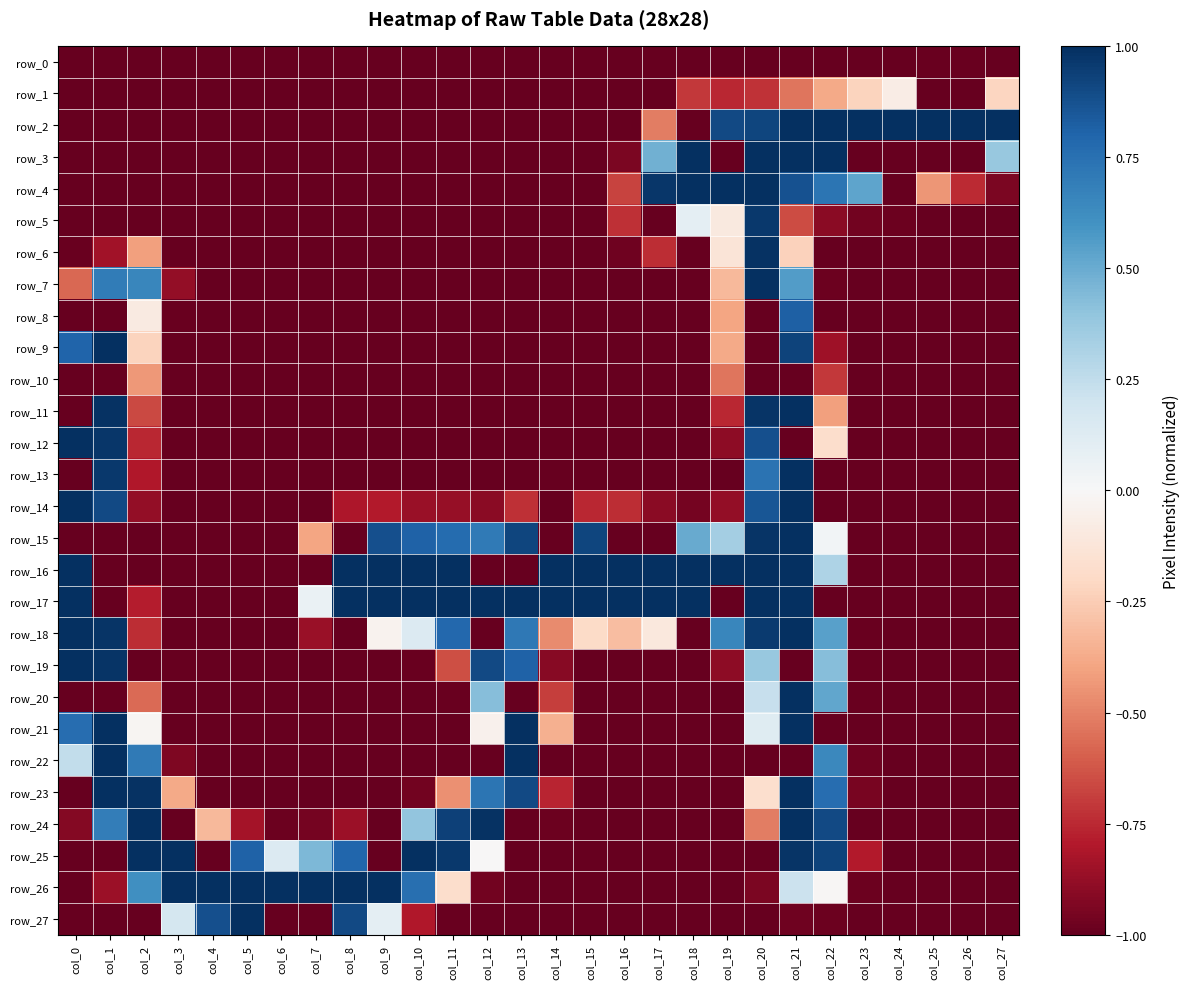

Which series changed the most between col_6 and col_23?

row_2